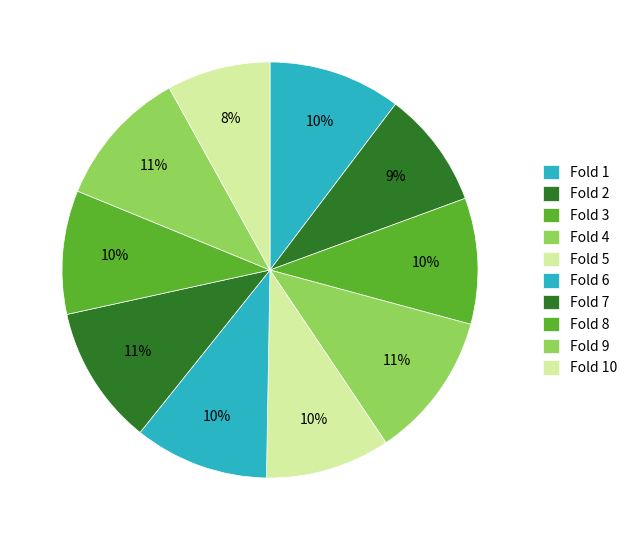

What percentage is the Fold 10 slice, to the nearest percent?

8%